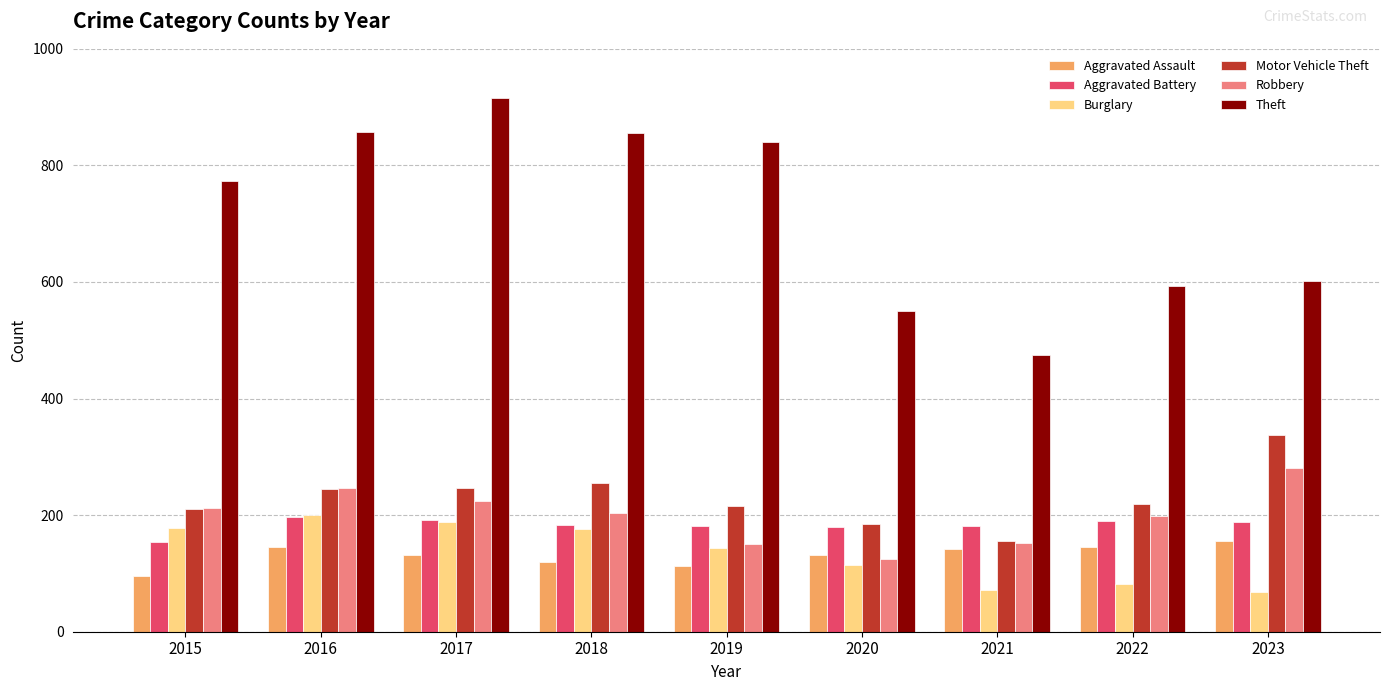

What is the lowest value of the Theft series?

474